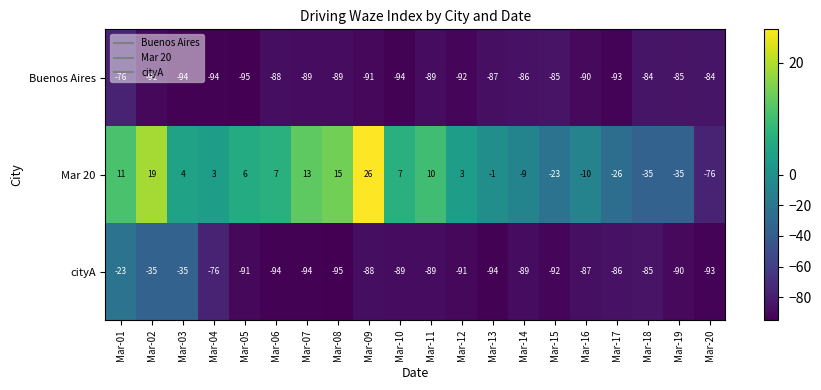

What is the difference between the maximum and second lowest values in the Buenos Aires series?

18